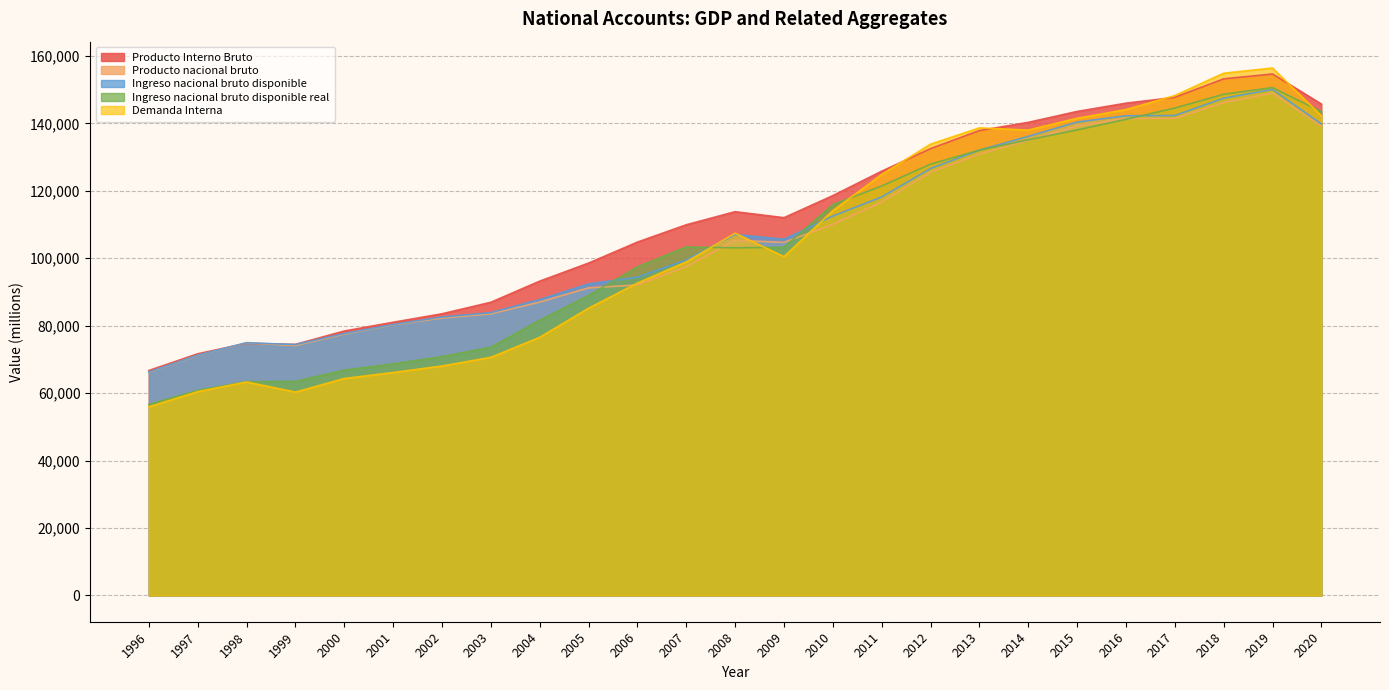

Rank the series at 2001 from highest to lowest value.

Producto Interno Bruto, Ingreso nacional bruto disponible, Producto nacional bruto, Ingreso nacional bruto disponible real, Demanda Interna